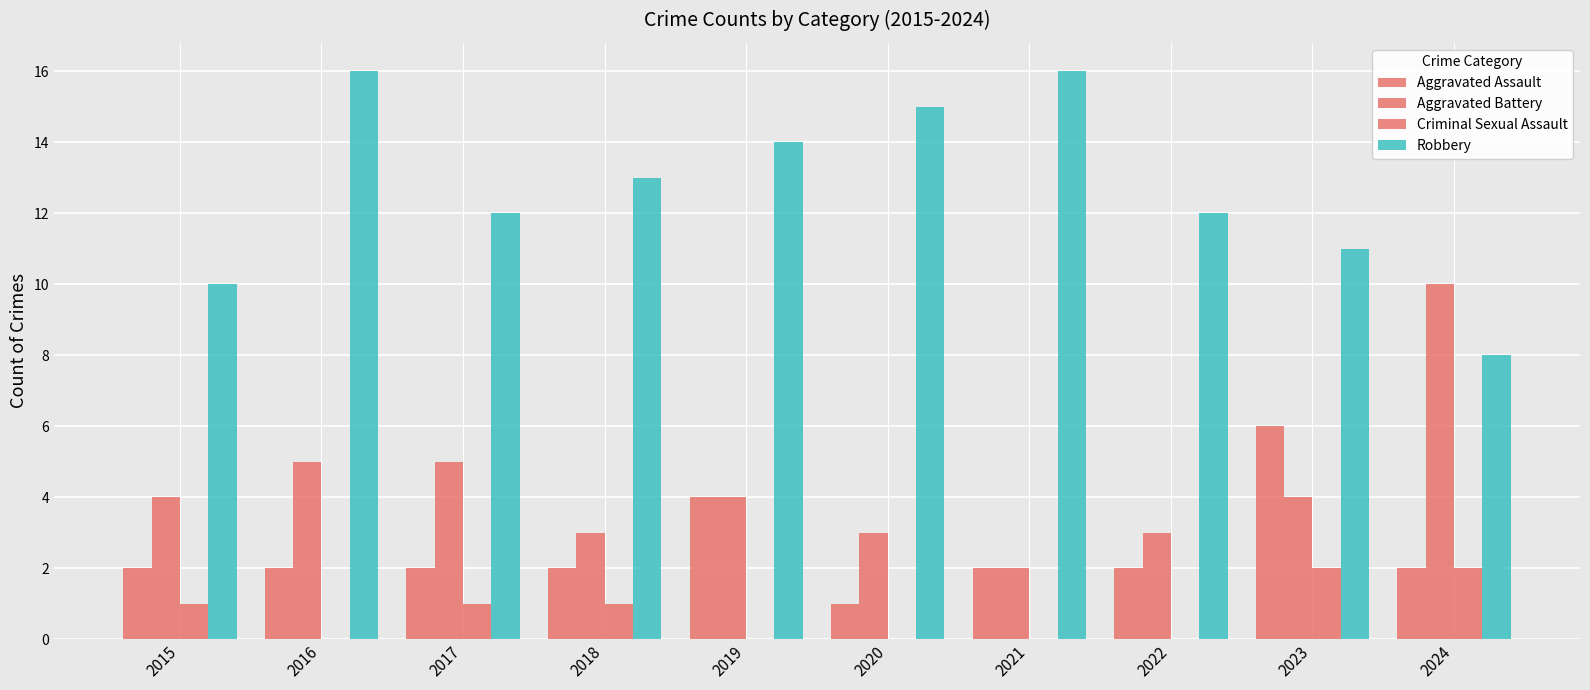

Where does the Aggravated Battery series first go above 4?

2016